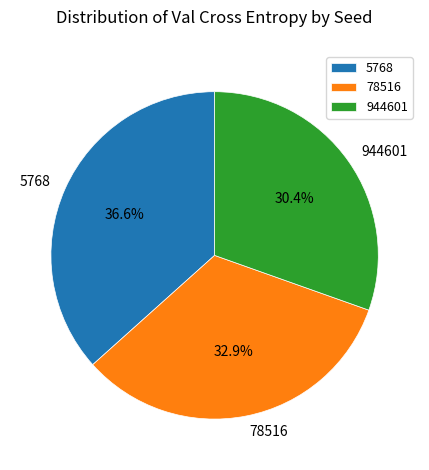

Which slice is the smallest?

944601